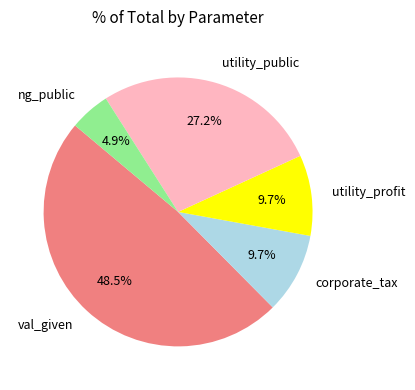

To the nearest percent, what is the difference between the largest and smallest slice percentages?

44%